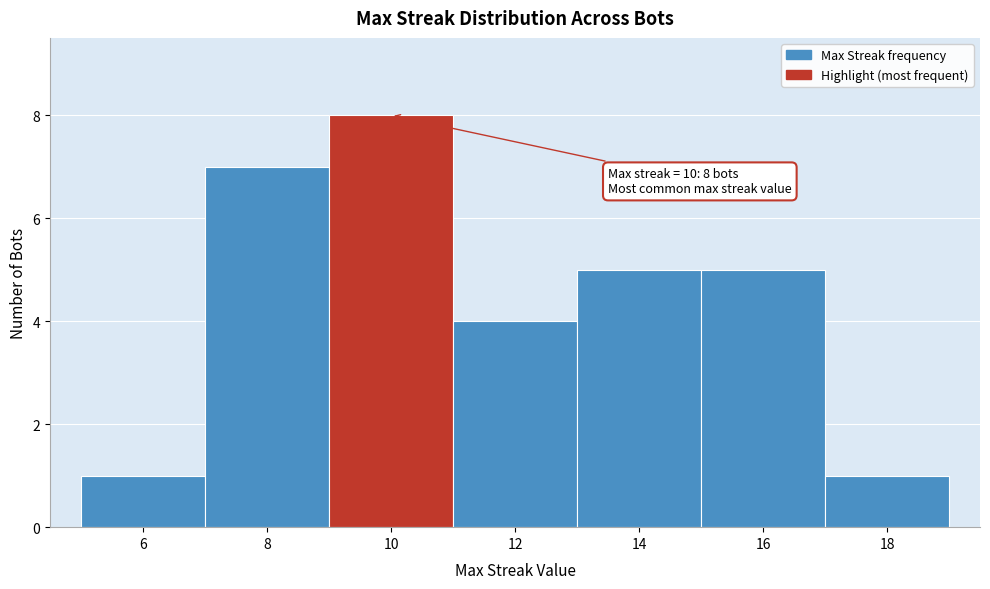

Which range on the x-axis has the tallest bar?

9 to 11